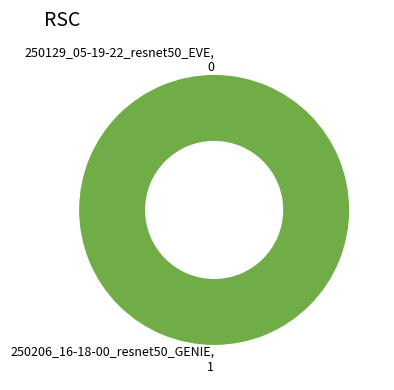

Which slice represents more than half of the pie?

250206_16-18-00_resnet50_GENIE